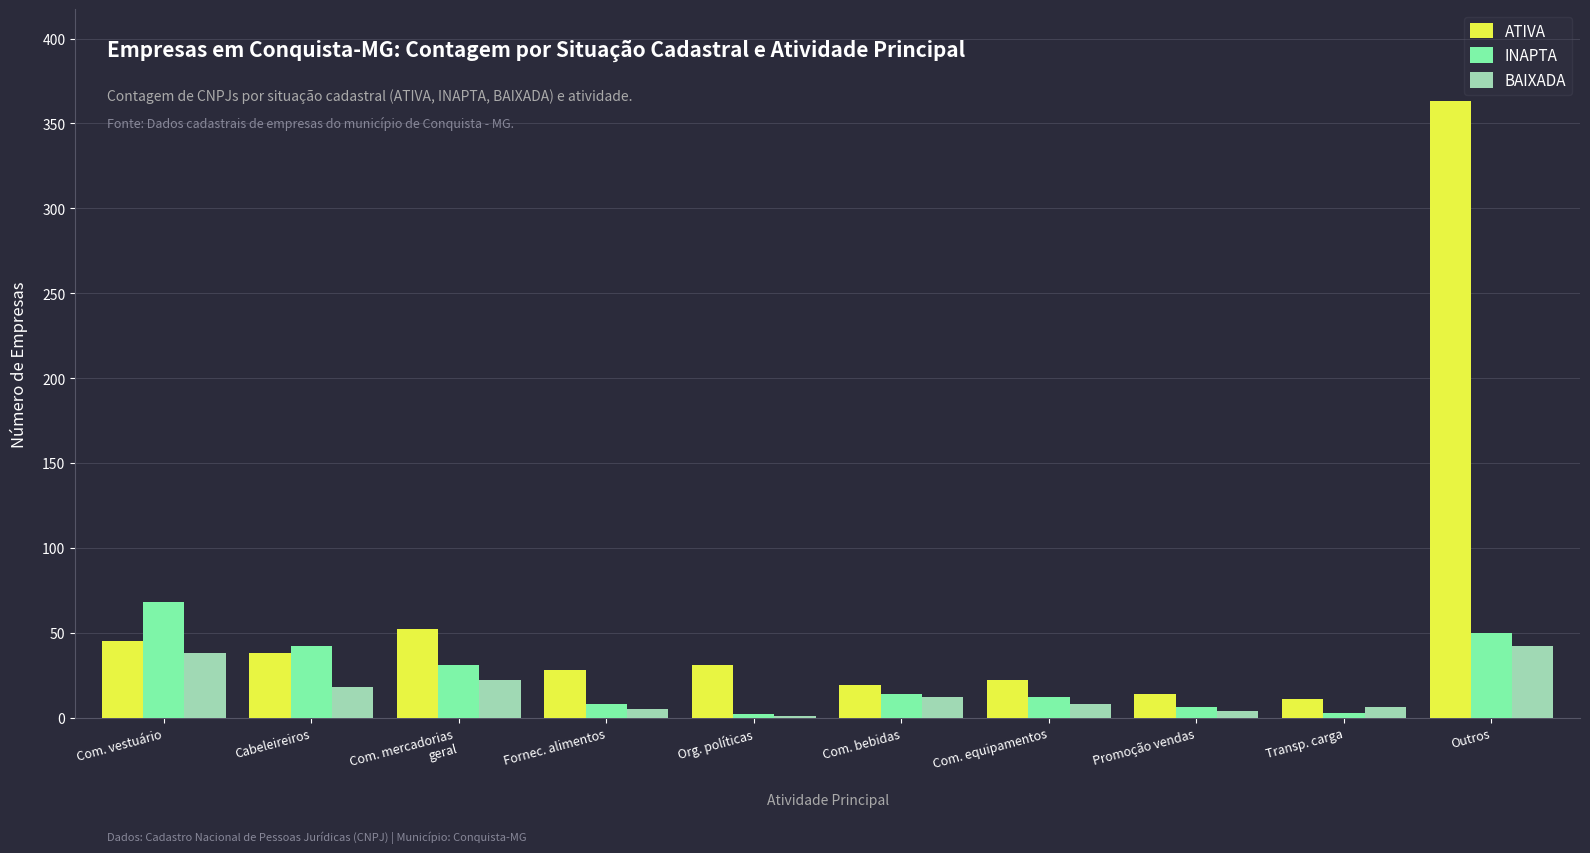

What is the total value across all series at Cabeleireiros?

98